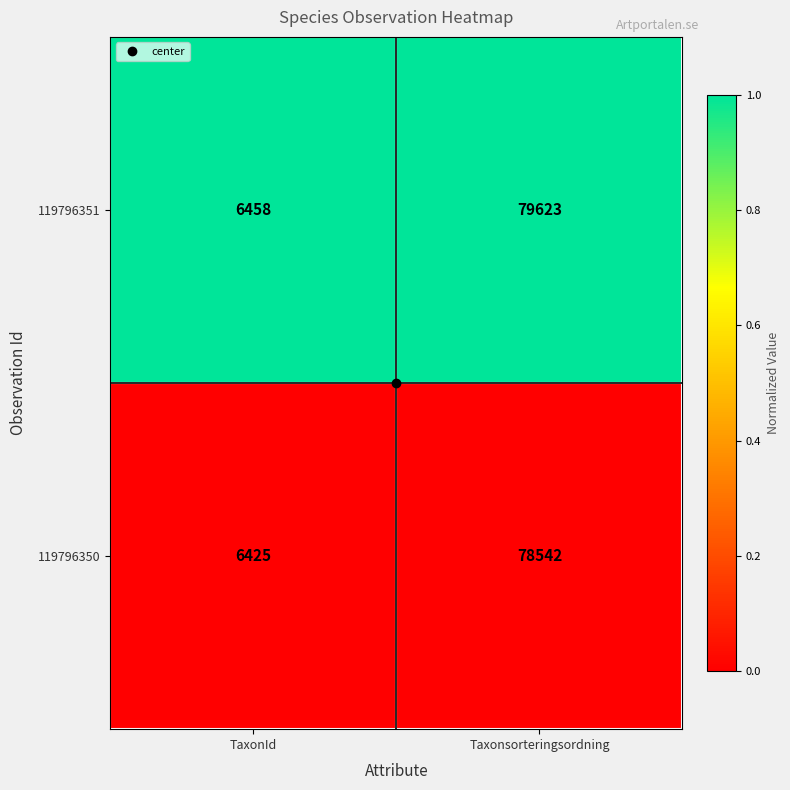

Which series changed the most between TaxonId and Taxonsorteringsordning?

119796351